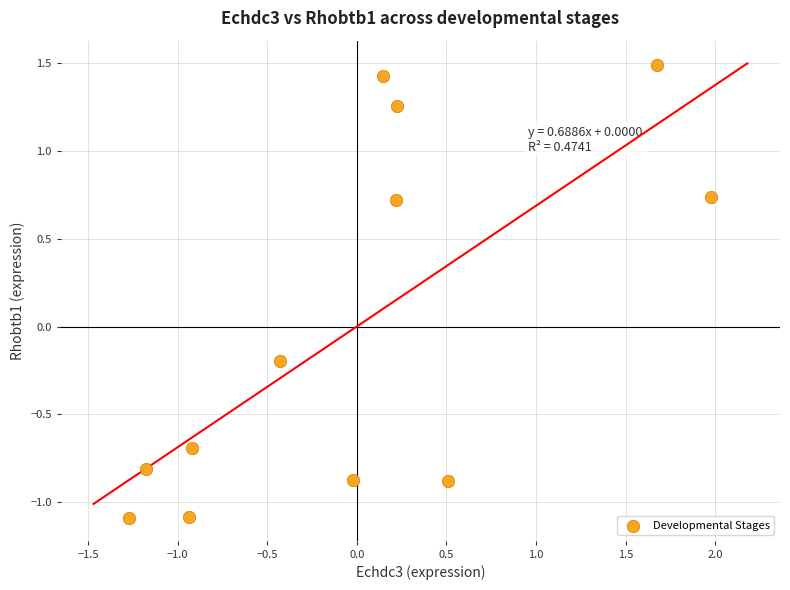

What is the range of Y values (max minus min)?

2.6